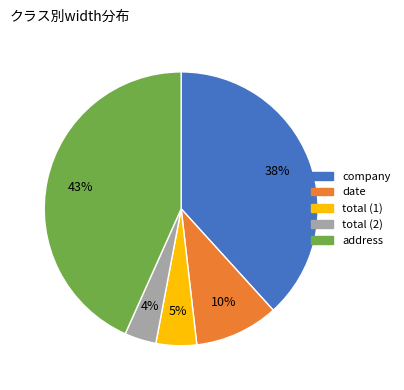

Combined, do date and total (1) account for over 50%?

No